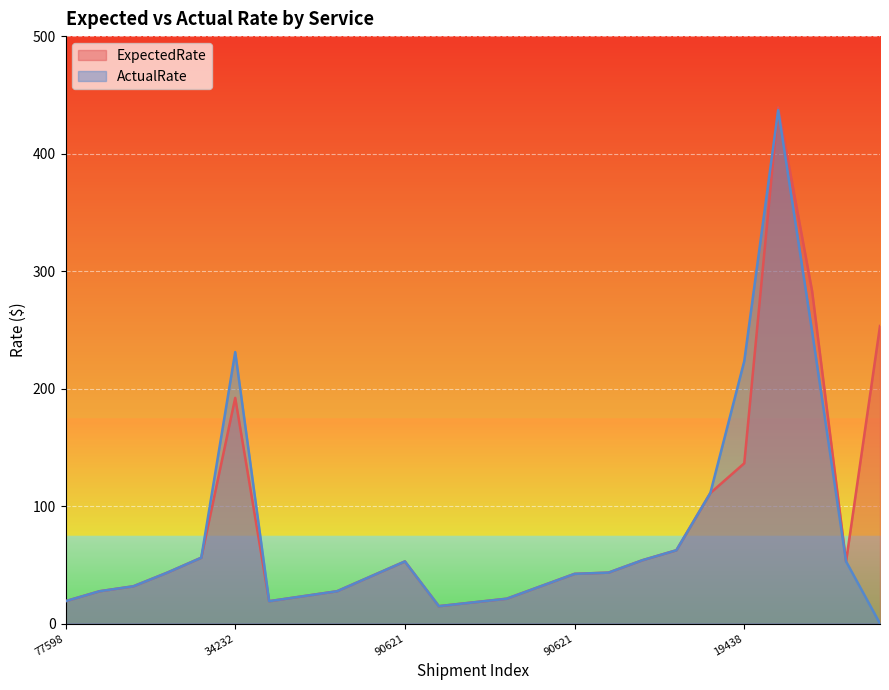

What is the label of the 23rd point from the left?

17011